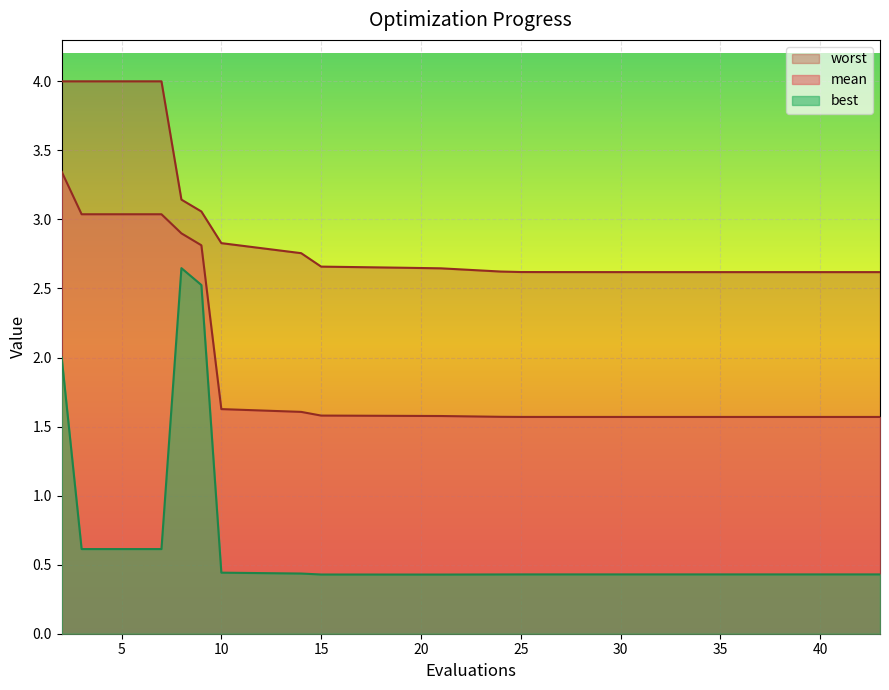

What is the difference between the maximum and minimum values in the mean series?

1.8